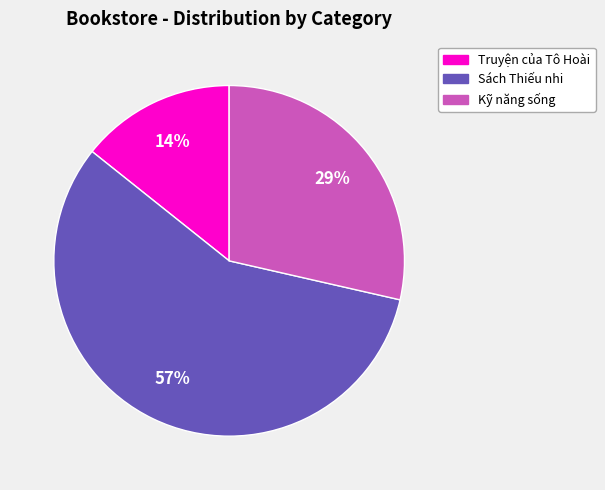

To the nearest percent, what is the difference between the Truyện của Tô Hoài and Sách Thiếu nhi slice percentages?

43%